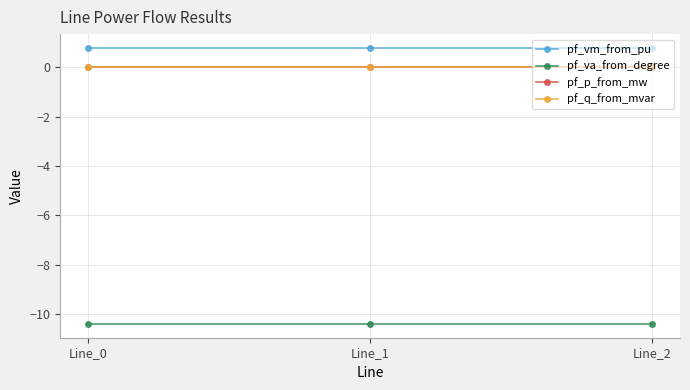

What is the average value of the pf_vm_from_pu series?

0.8